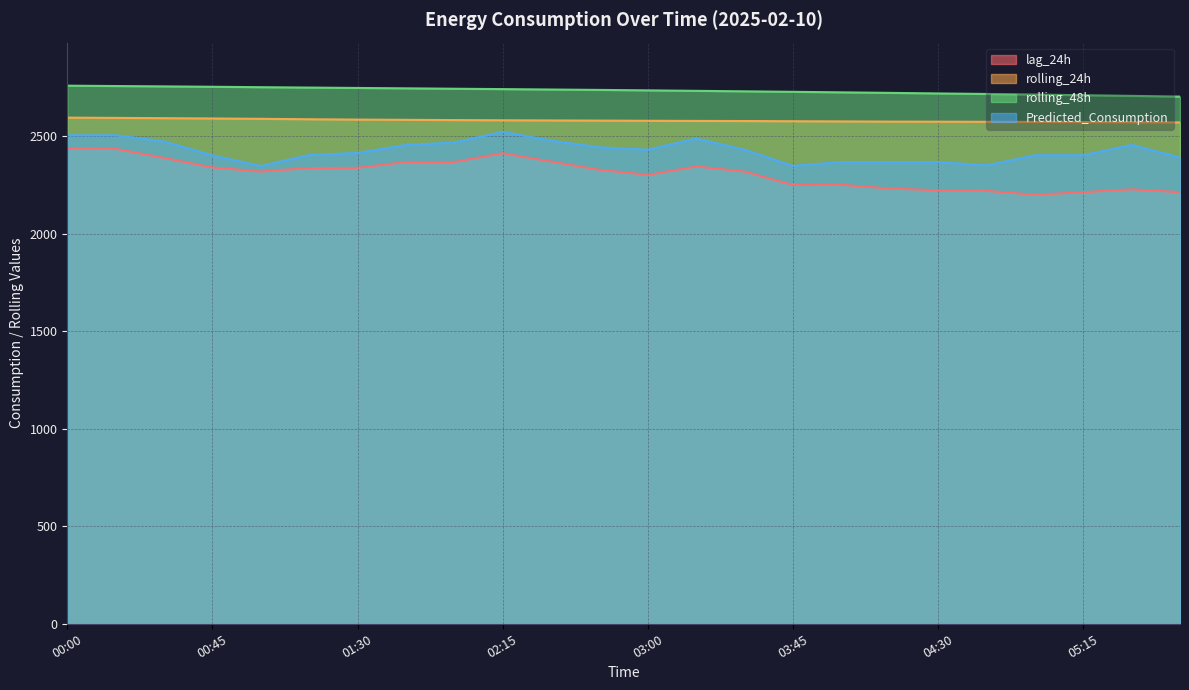

Is it true that lag_24h equals 4254.0 at 01:45?

False